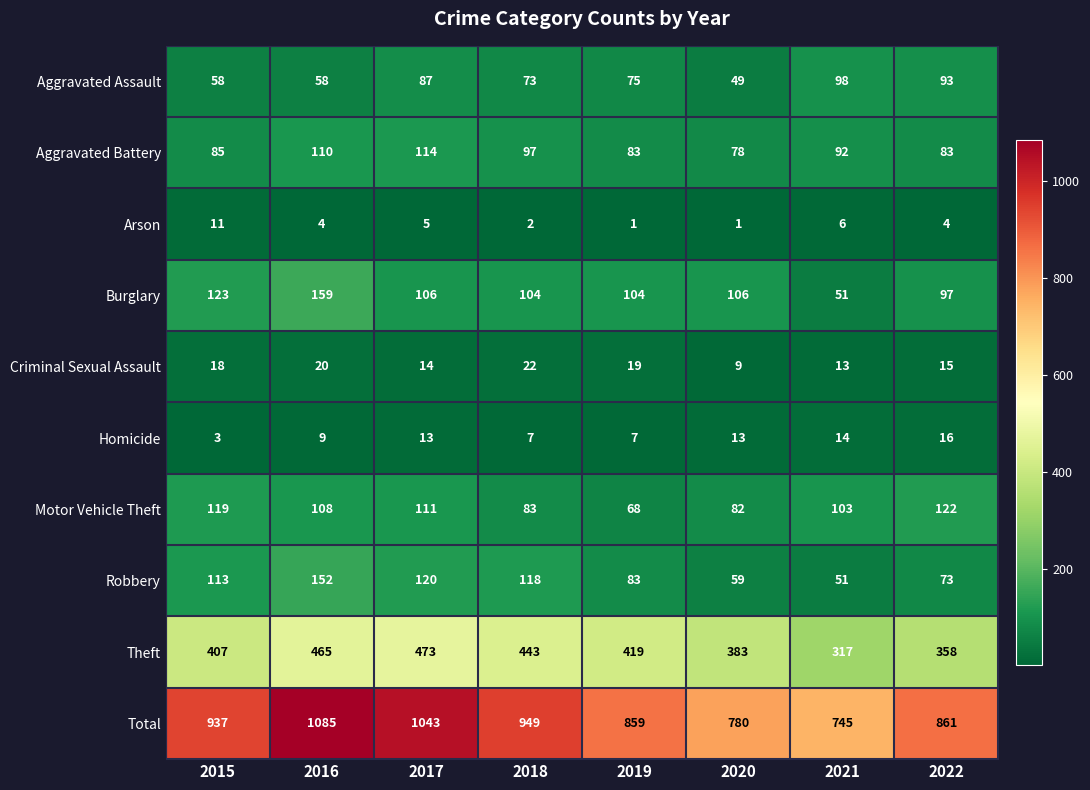

What value does the Theft series have at 2019?

419